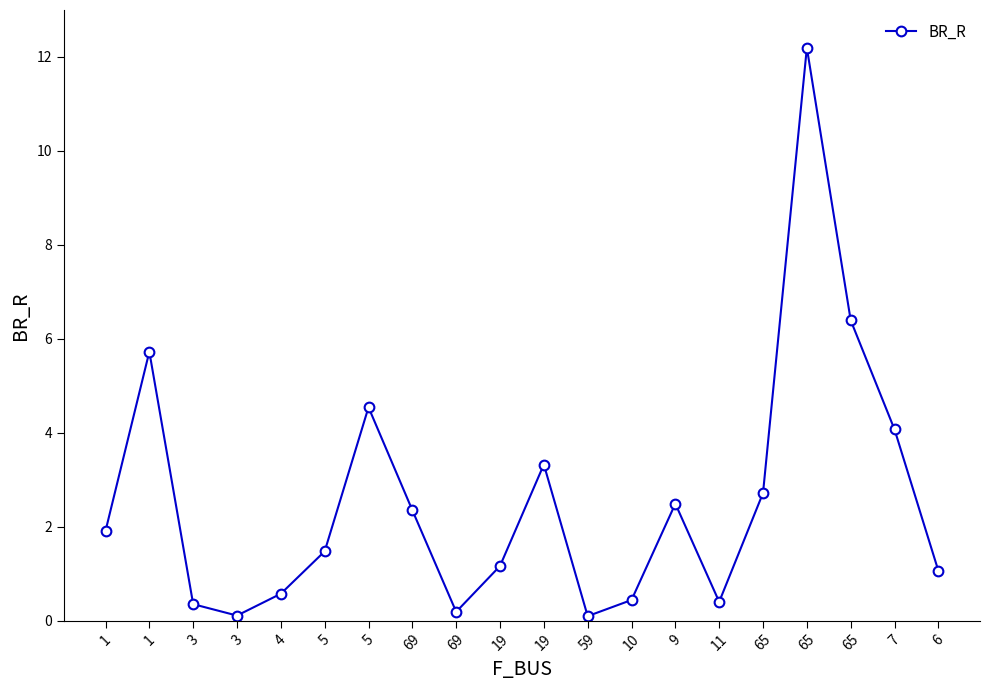

What is the label of the 7th point from the right?

9